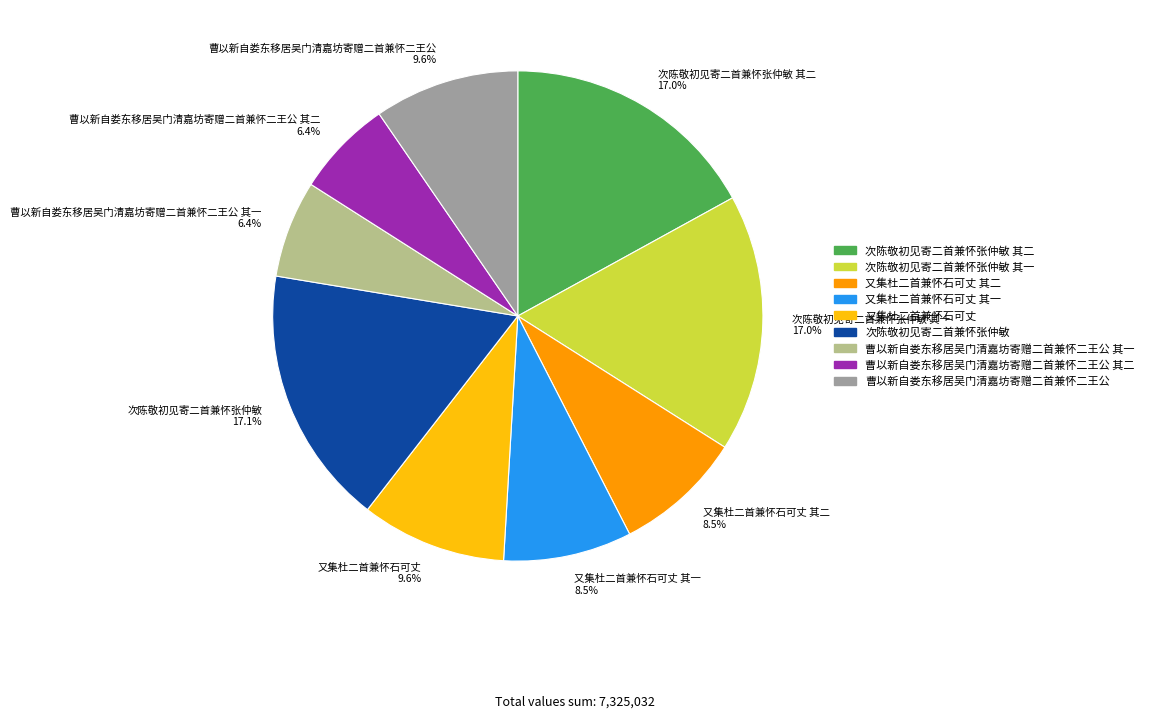

Is 又集杜二首兼怀石可丈 9.6% the majority of the pie?

No